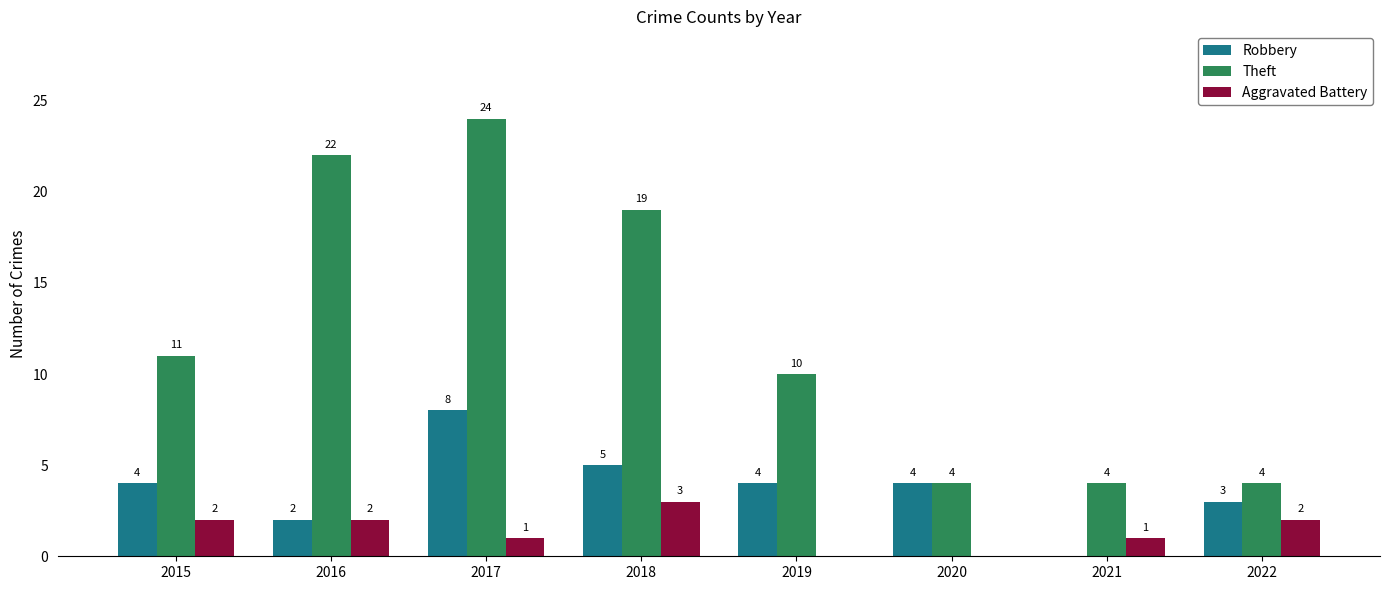

The Robbery series shows 8 at 2017. True or false?

True